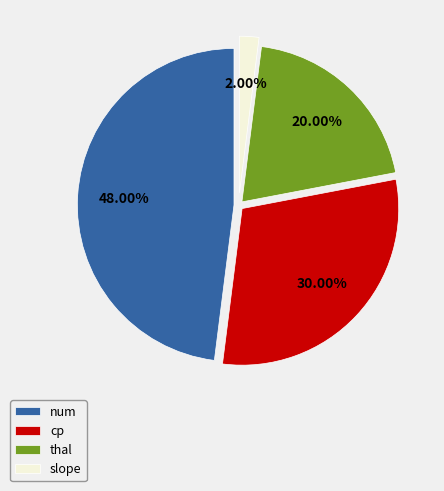

To the nearest percent, what portion does thal represent?

20%